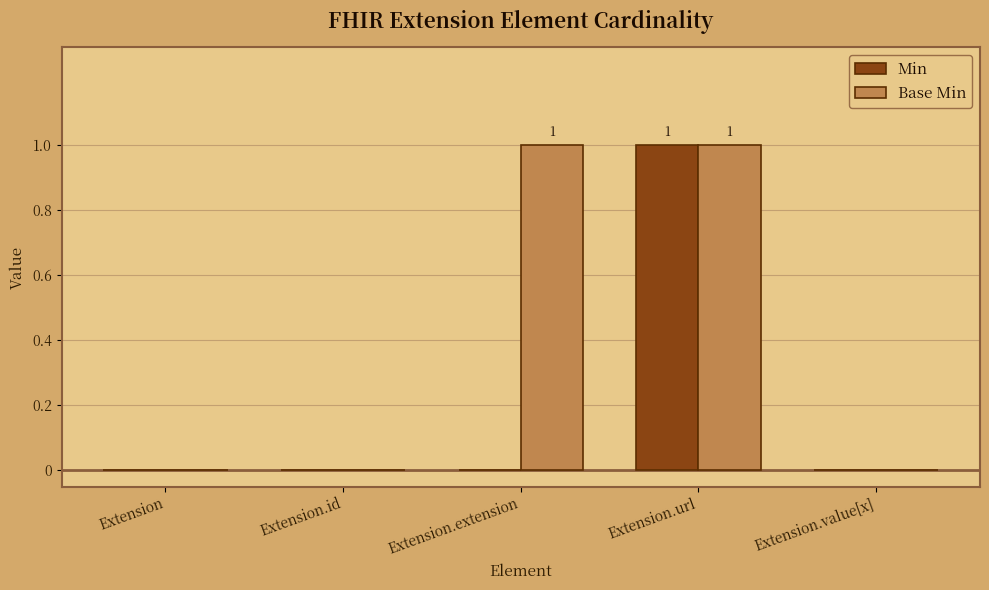

True or false: Min has a value of 1 at Extension.url.

True